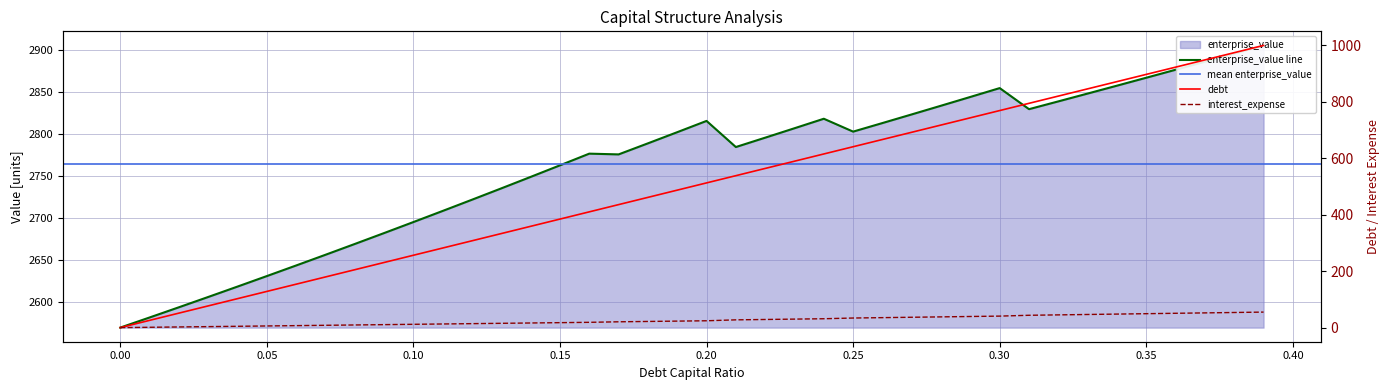

Which has a higher value, 0.24 or 0.38?

0.38